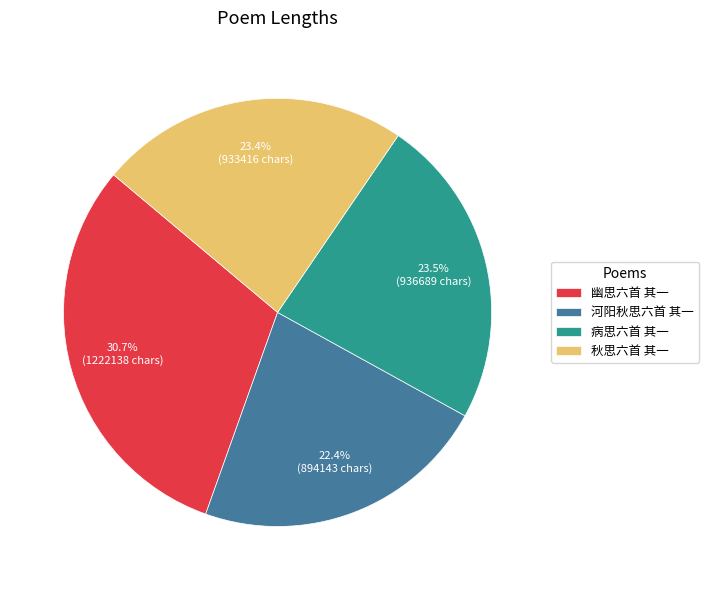

Approximately how many times larger is the value at 幽思六首 其一 compared to 秋思六首 其一?

1.3